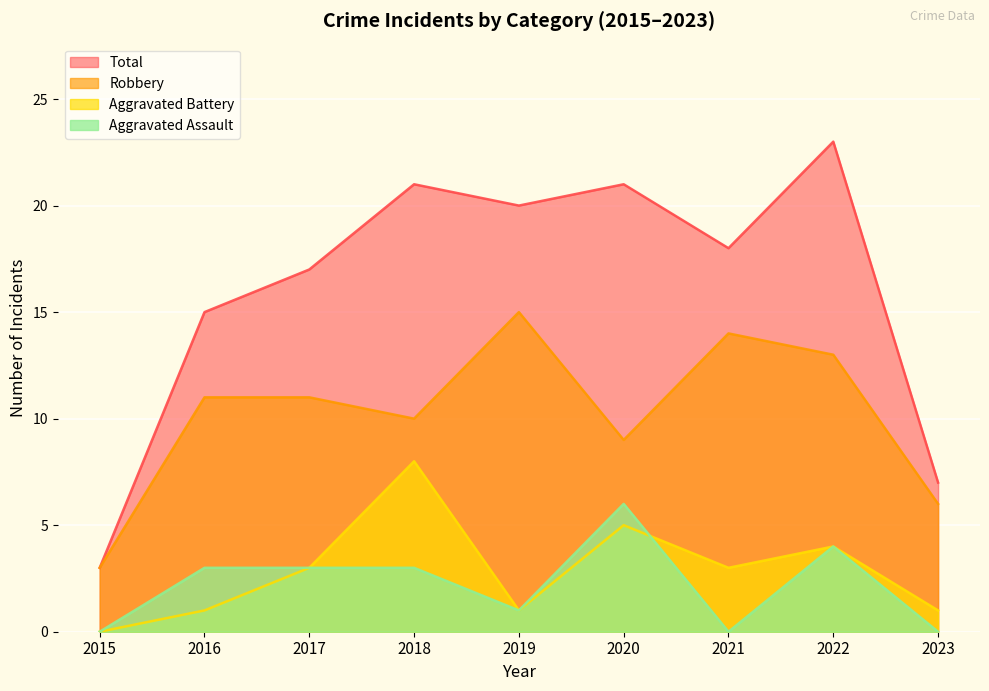

What is the spread (max minus min) of values at 2015?

3